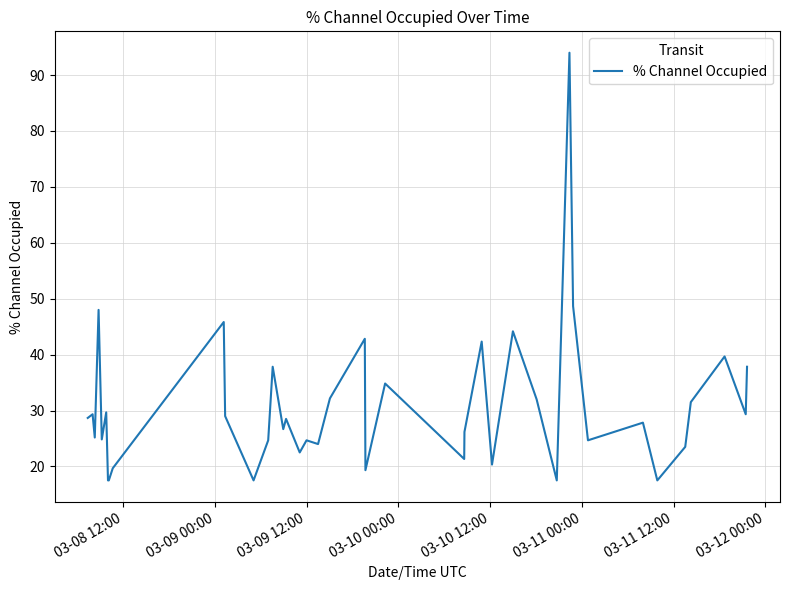

What is the greatest value displayed?

94.0